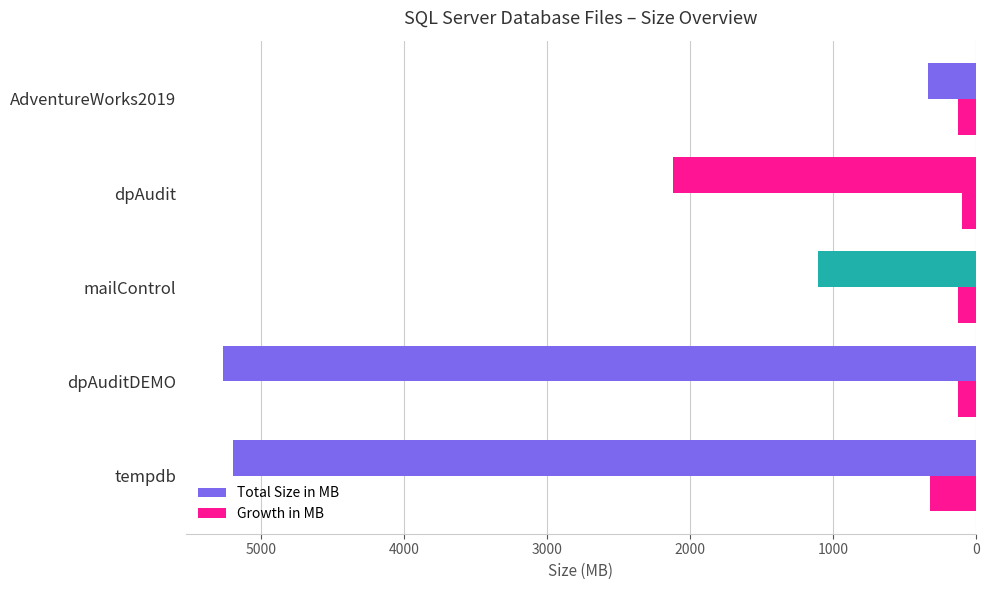

What is the highest value of the Growth in MB series?

320